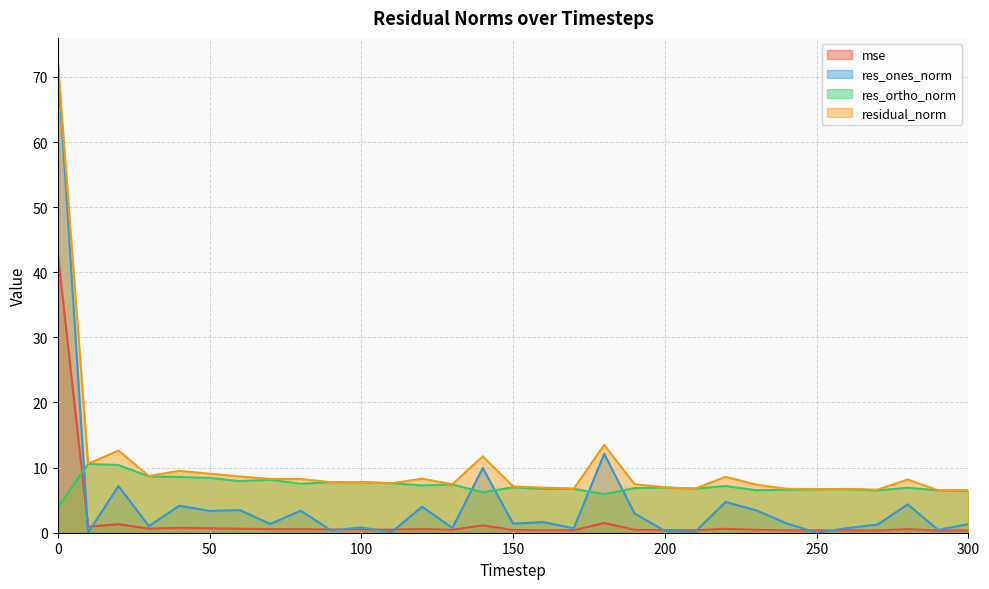

What is the sum of all residual_norm values?

318.1